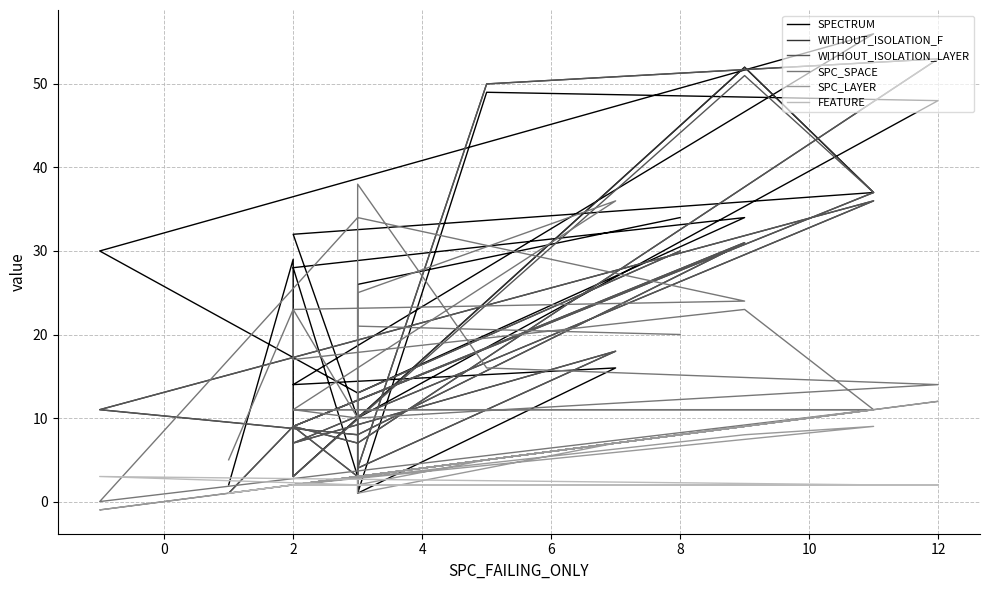

What is the maximum value for SPC_SPACE?

38